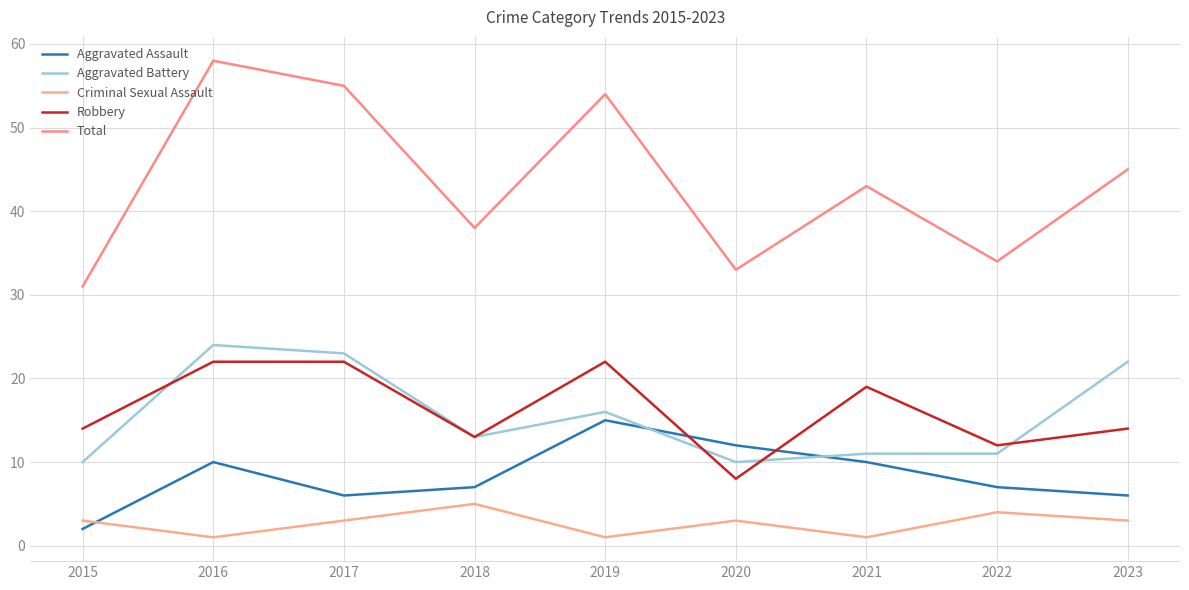

Reading right to left, what are all the values shown in this chart?

Aggravated Assault: 2023=6	2022=7	2021=10	2020=12	2019=15	2018=7	2017=6	2016=10	2015=2
Aggravated Battery: 2023=22	2022=11	2021=11	2020=10	2019=16	2018=13	2017=23	2016=24	2015=10
Criminal Sexual Assault: 2023=3	2022=4	2021=1	2020=3	2019=1	2018=5	2017=3	2016=1	2015=3
Robbery: 2023=14	2022=12	2021=19	2020=8	2019=22	2018=13	2017=22	2016=22	2015=14
Total: 2023=45	2022=34	2021=43	2020=33	2019=54	2018=38	2017=55	2016=58	2015=31